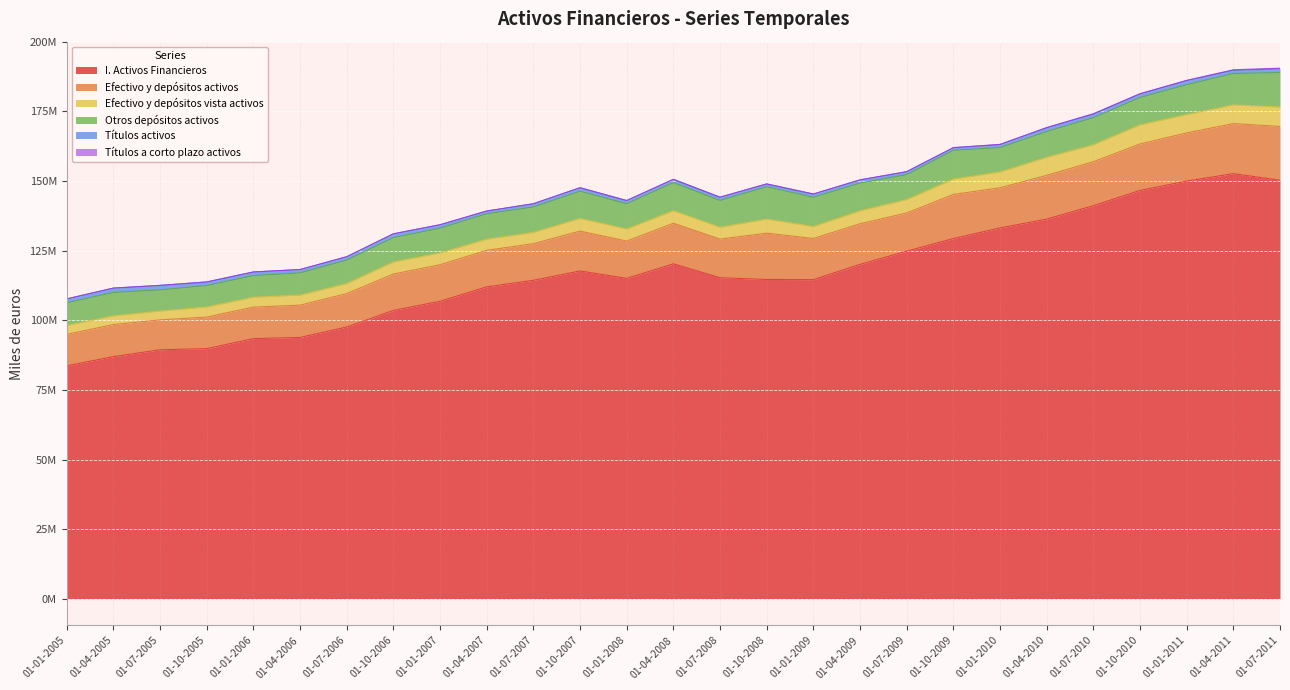

What is the difference between the second highest and second lowest values in the Efectivo y depósitos activos series?

6683215